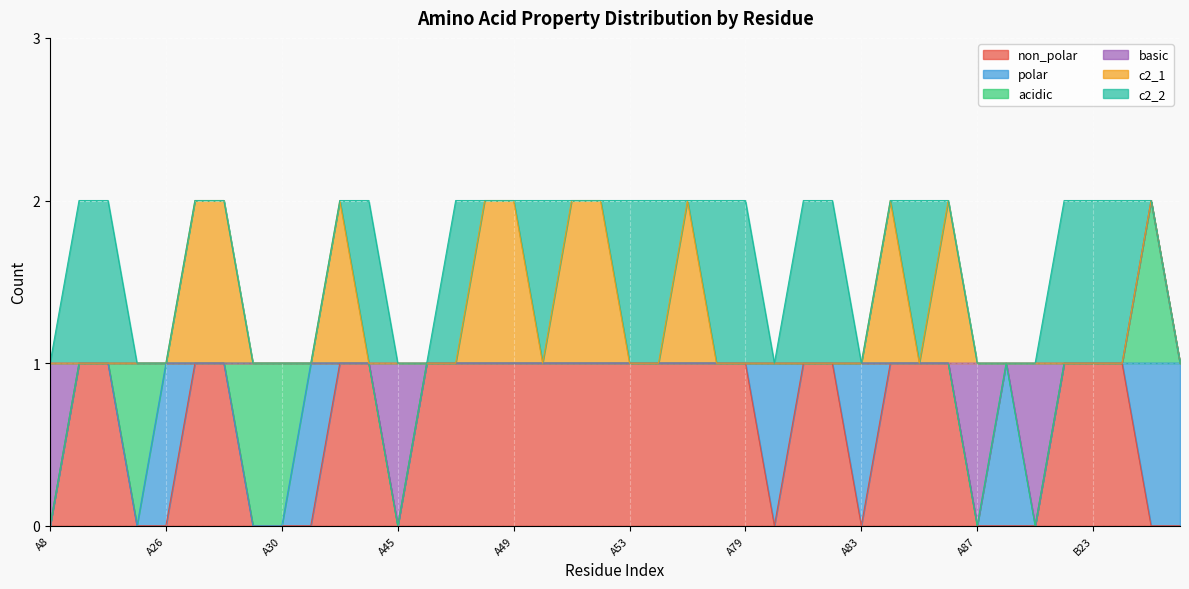

Where is c2_1 nearest to the value 0?

A8